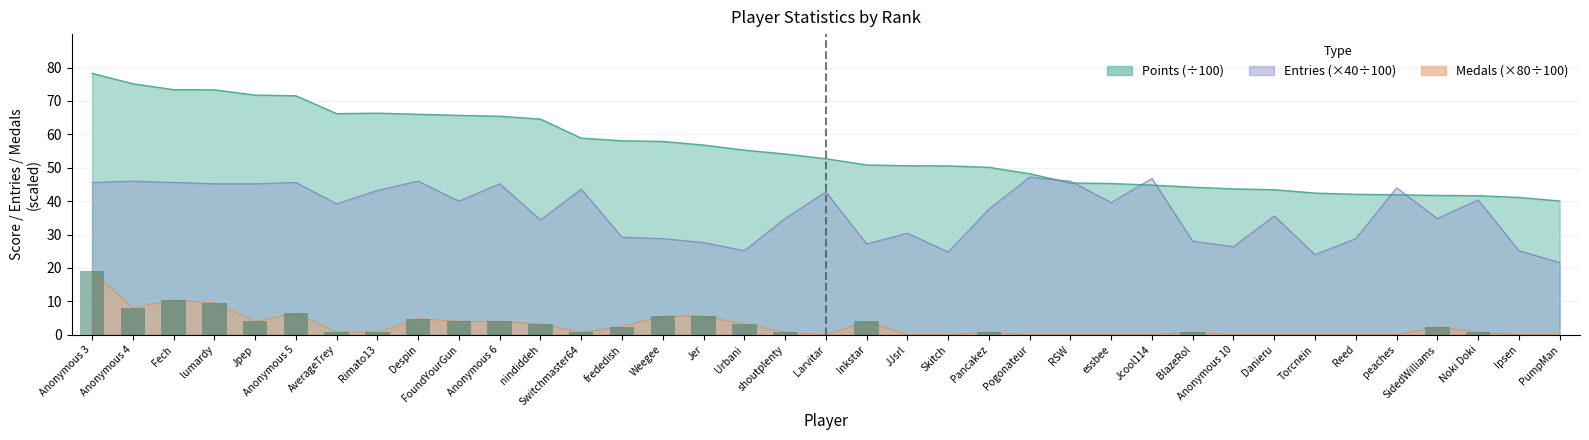

What are all the series names shown in the legend?

Points, Medals, Entries